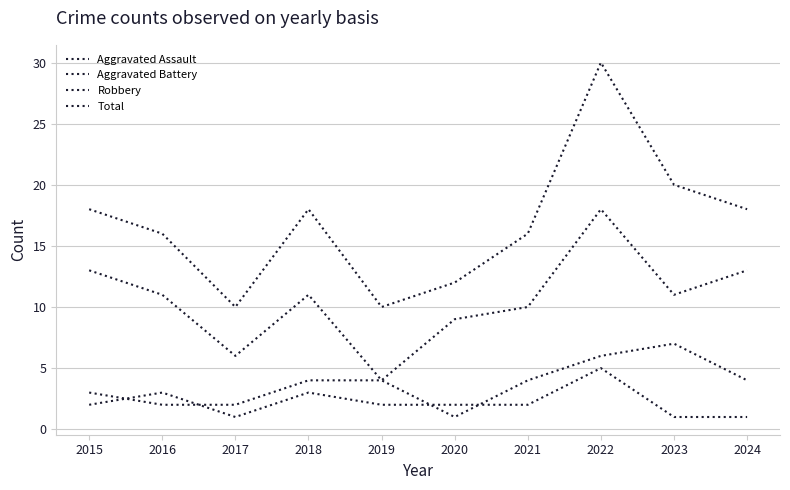

Does the chart have visible grid lines?

Yes